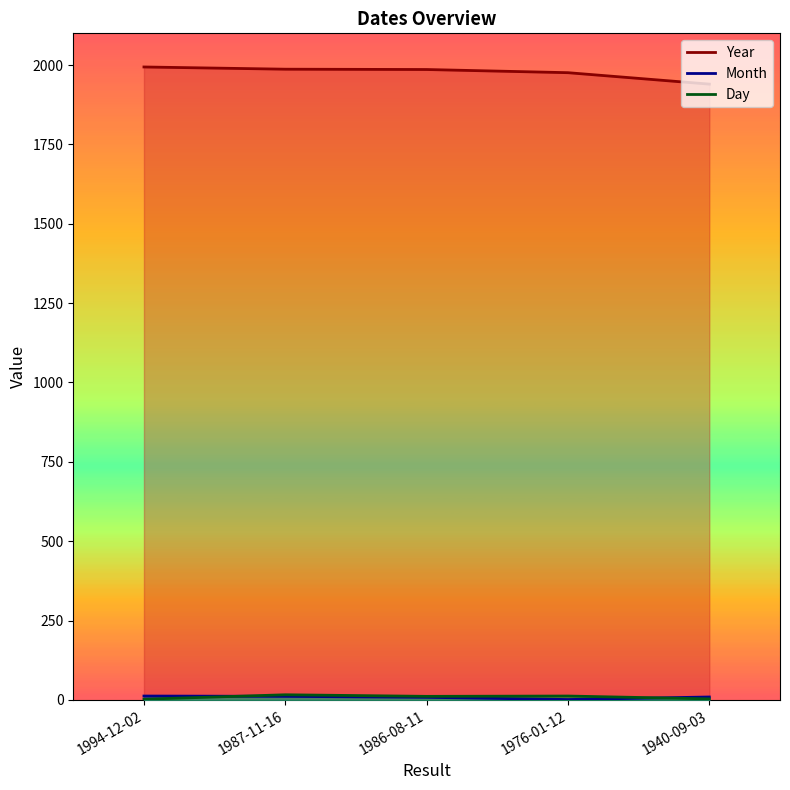

Is the value of Day at 1987-11-16 greater than the value of Month at 1987-11-16?

Yes